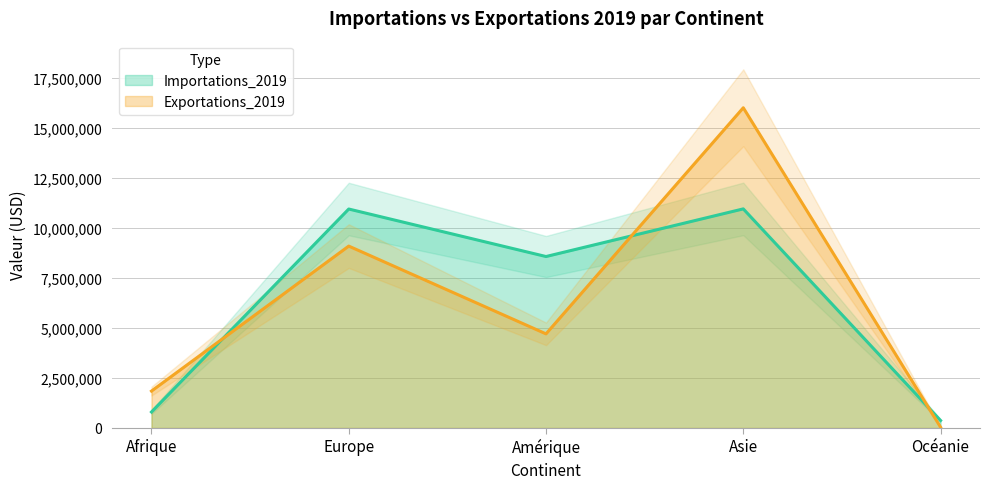

Which has a higher value, Europe or Océanie?

Europe